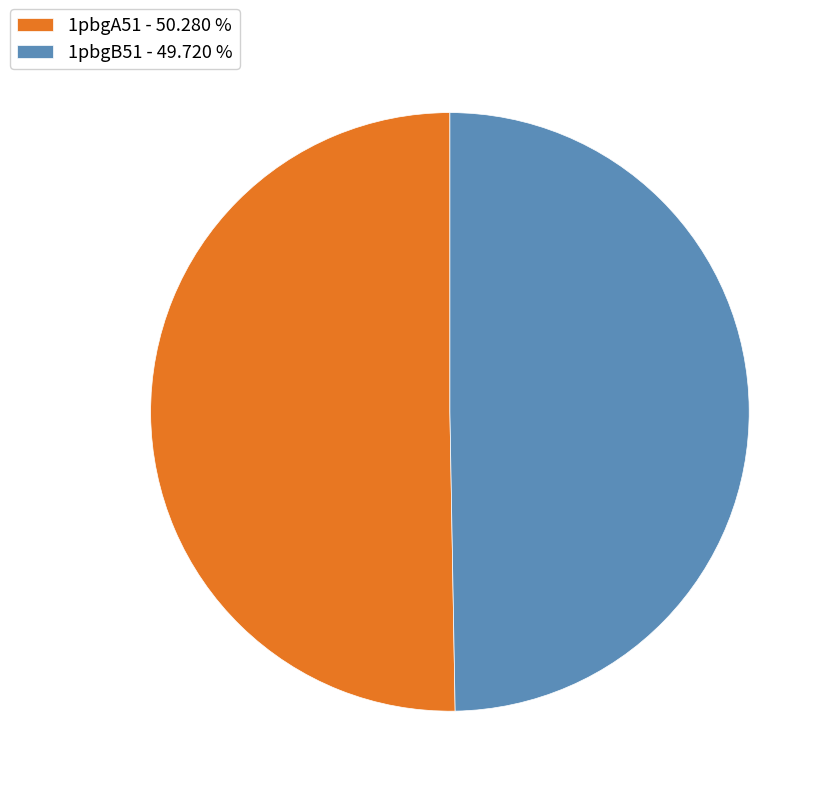

Approximately how many times larger is the value at 1pbgA51 - 50.280 % compared to 1pbgB51 - 49.720 %?

1.0